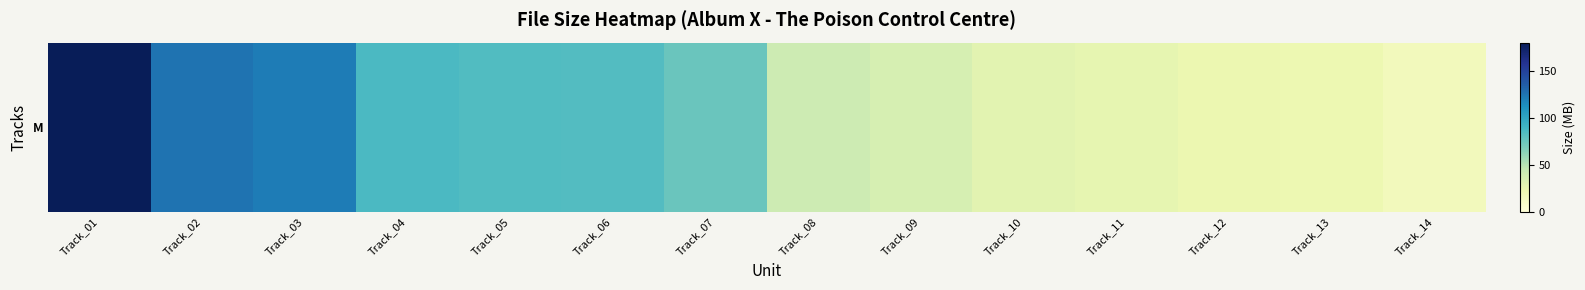

The chart shows a value of 41.4 at Track_08. True or false?

True